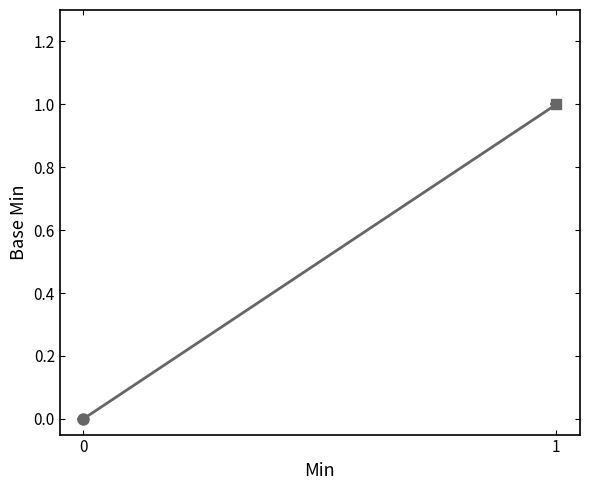

What is the sum of all values?

1